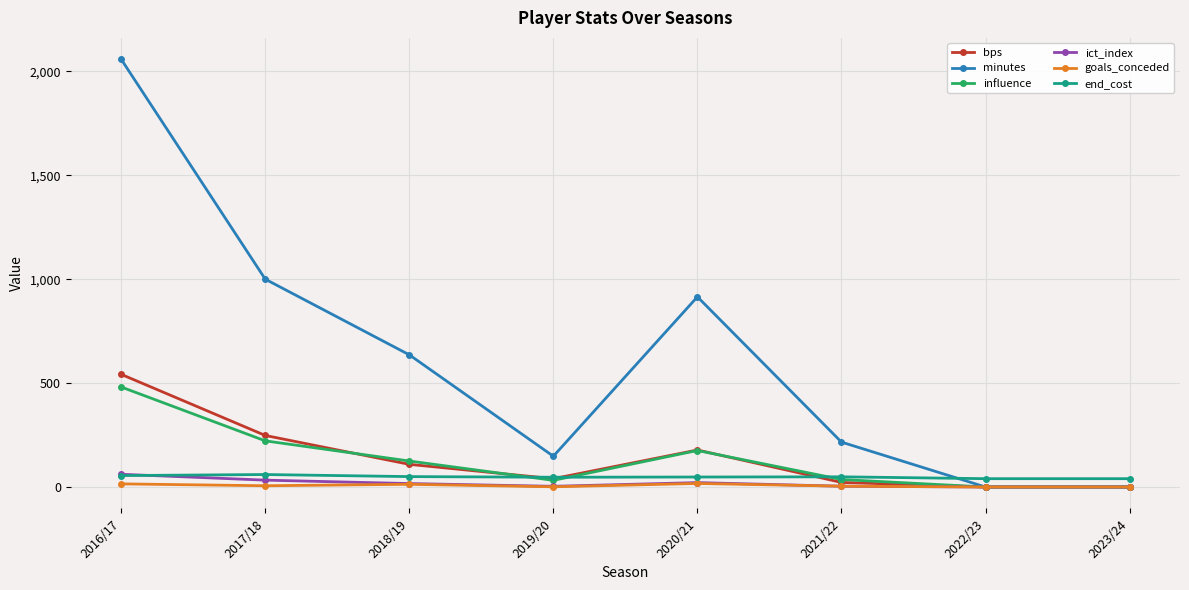

What is the label of the 5th point from the right?

2019/20